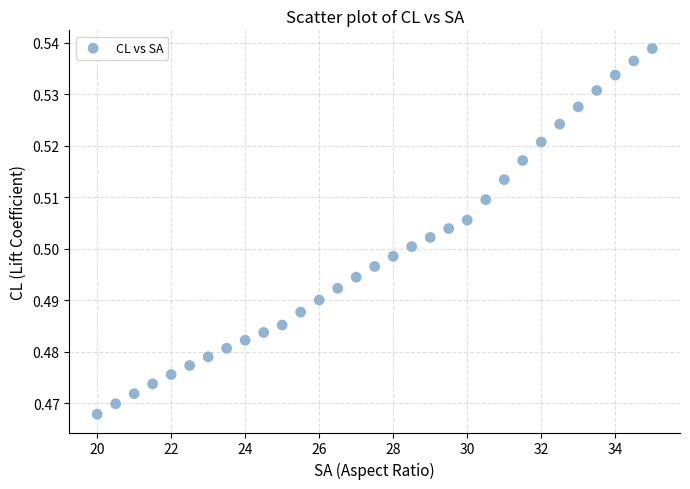

What is the range of X values (max minus min)?

15.0